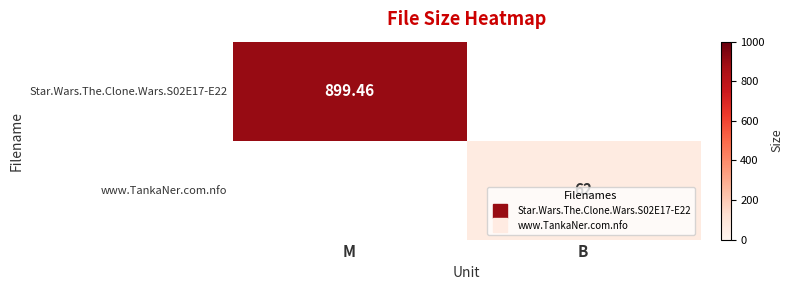

True or false: Star.Wars.The.Clone.Wars.S02E17-E22 has a value of 306.5 at B.

False